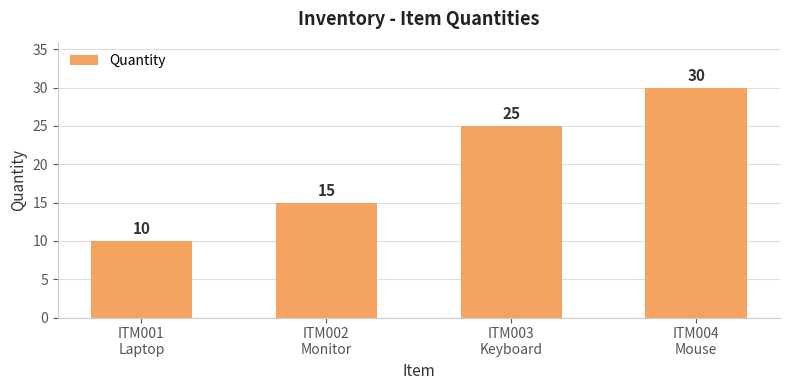

Between ITM002
Monitor and ITM004
Mouse, which is larger?

ITM004
Mouse